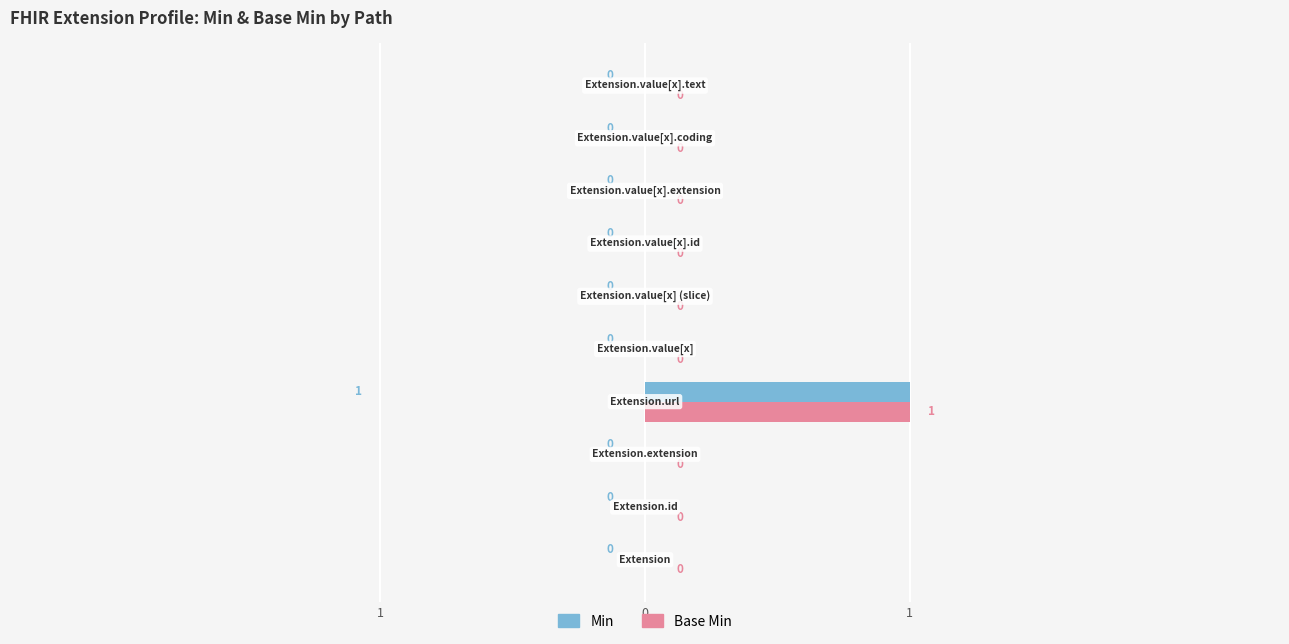

Which series has the widest spread of values?

Min